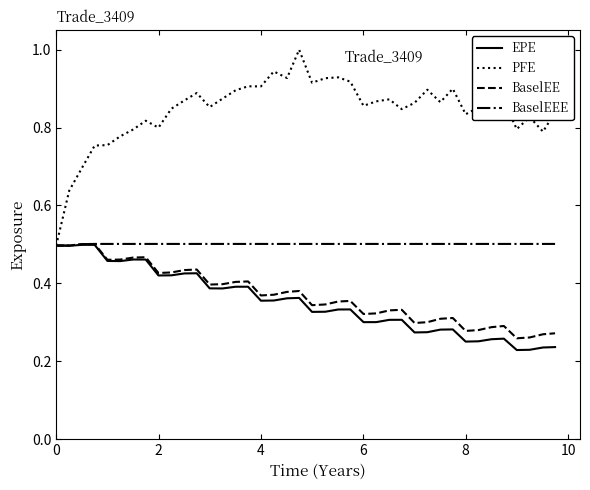

Which series has the largest total across all categories?

PFE